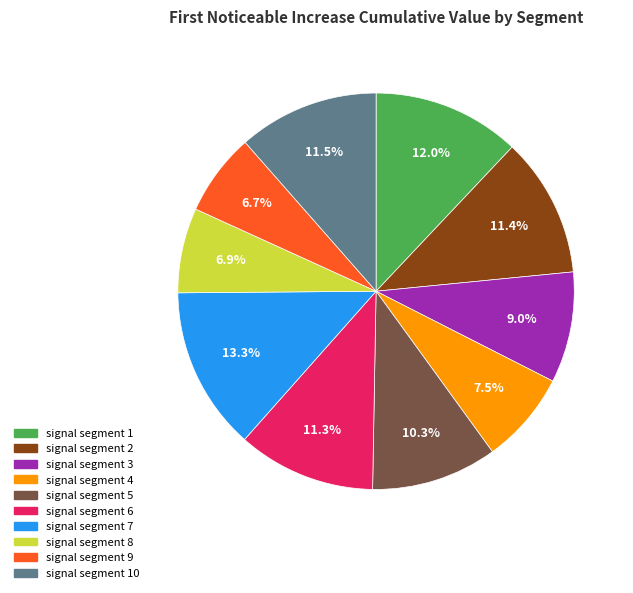

Is there any slice that represents more than half of the pie?

No